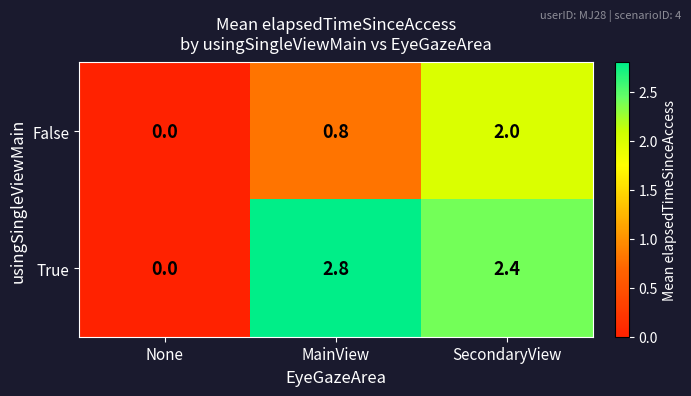

What is the difference between the second highest and minimum values in the False series?

0.8